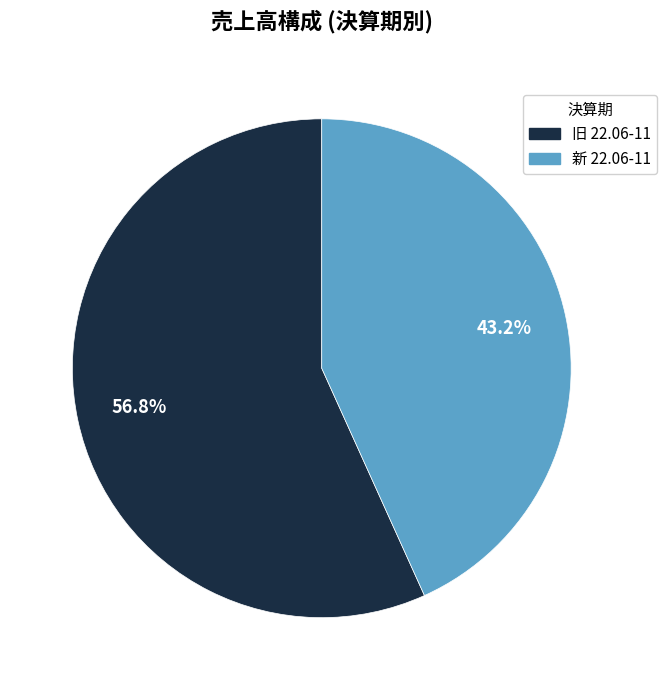

To the nearest percent, what portion does 新 22.06-11 represent?

43%